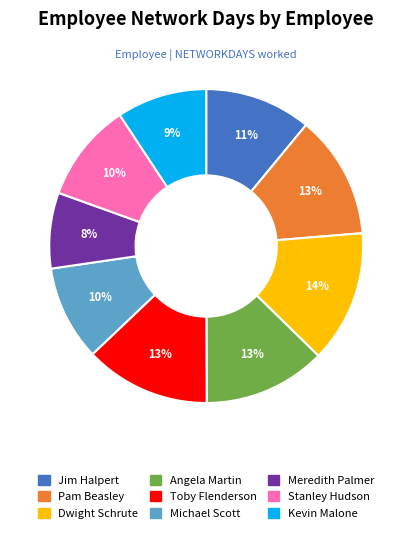

Which slice is the smallest?

Meredith Palmer